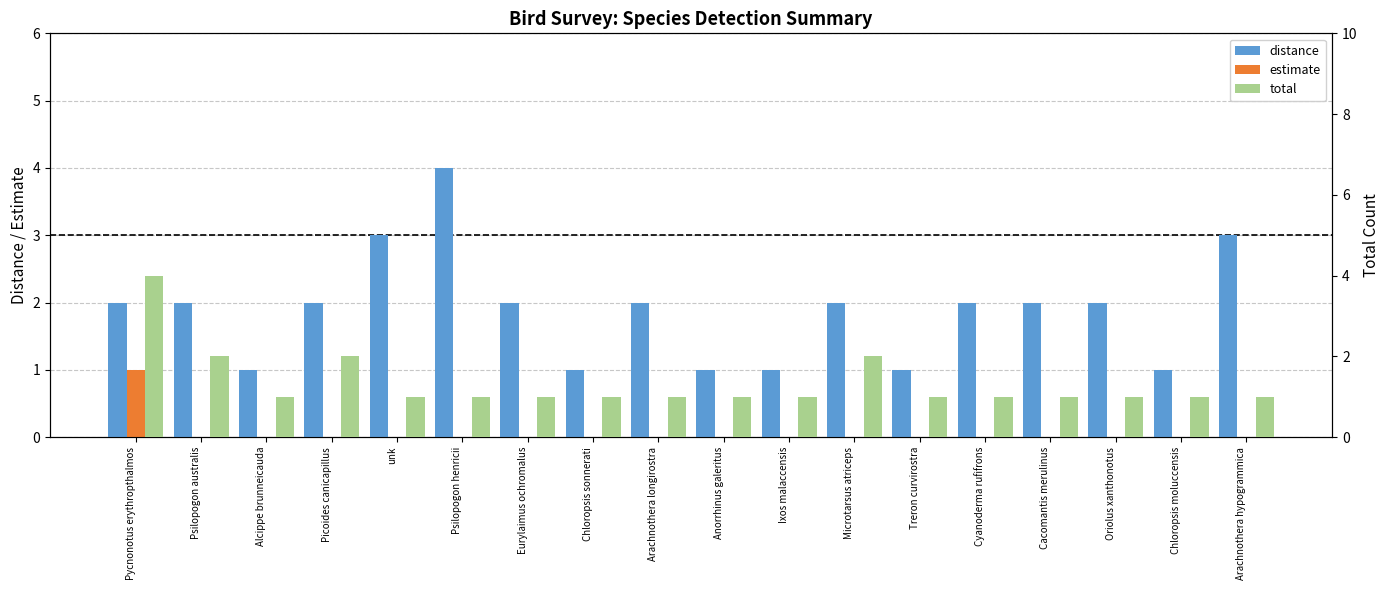

Which category has the lowest value in the estimate series?

Psilopogon australis